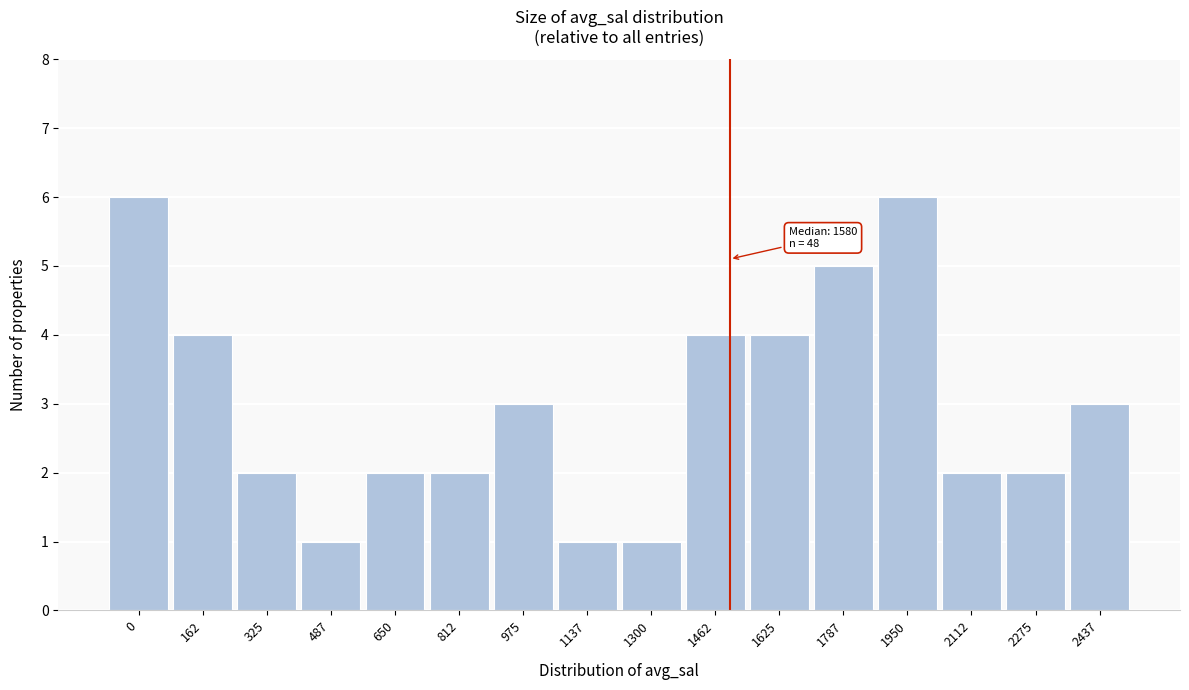

Reading left to right, transcribe all the data shown in this chart.

0=6	162=4	325=2	487=1	650=2	812=2	975=3	1137=1	1300=1	1462=4	1625=4	1787=5	1950=6	2112=2	2275=2	2437=3